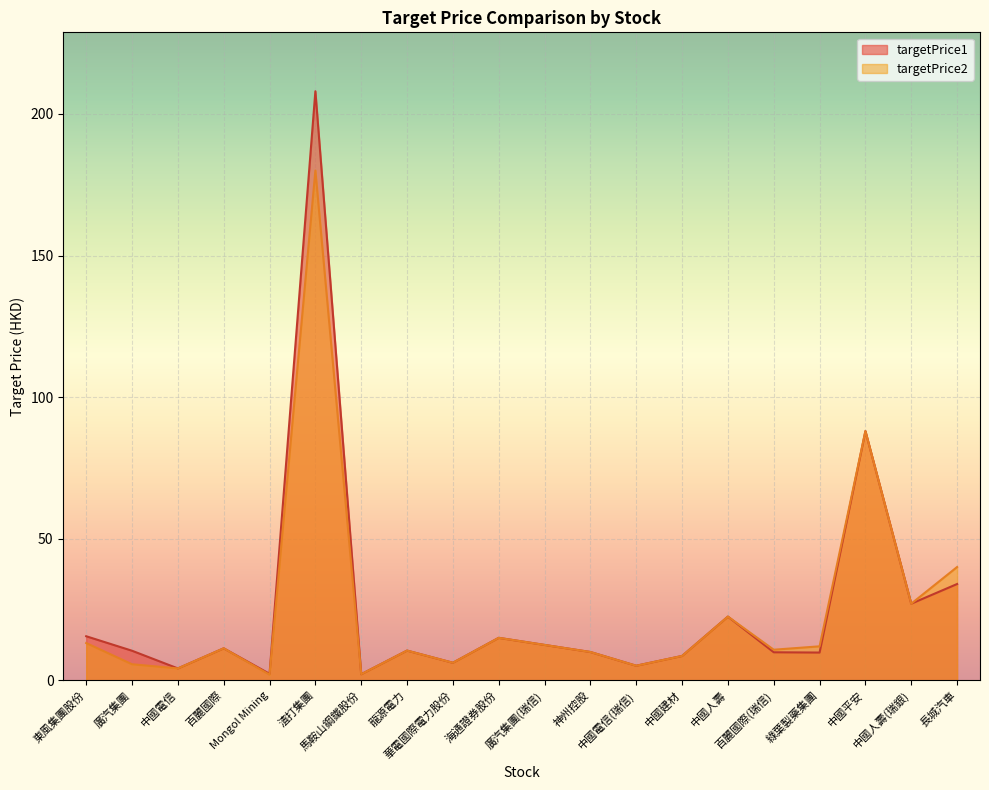

Rank the series by their average value, from lowest to highest.

targetPrice2, targetPrice1